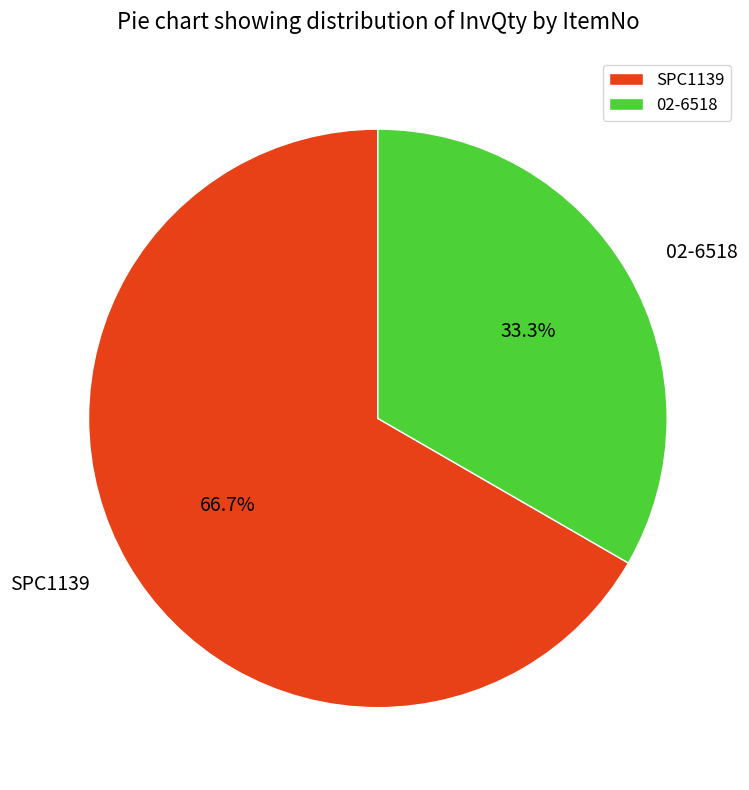

What portion of the pie excludes 02-6518?

66.7%